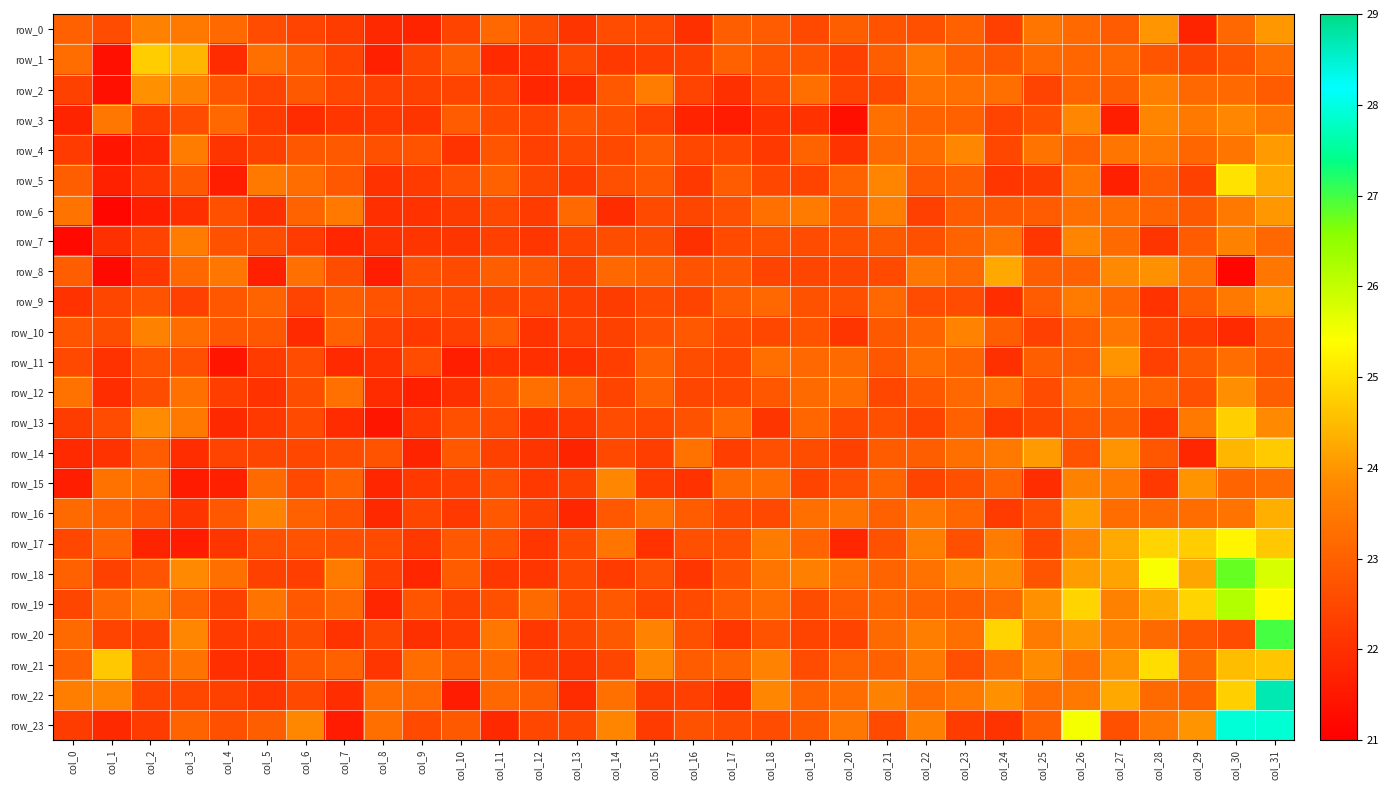

At which label does row_6 reach its peak?

col_31